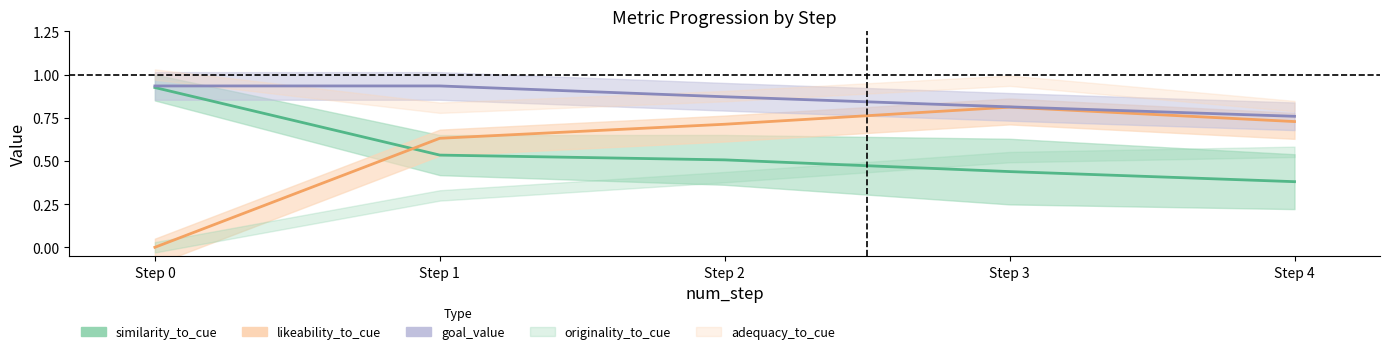

What is the value of the similarity_to_cue point at the 2nd from the left?

0.5